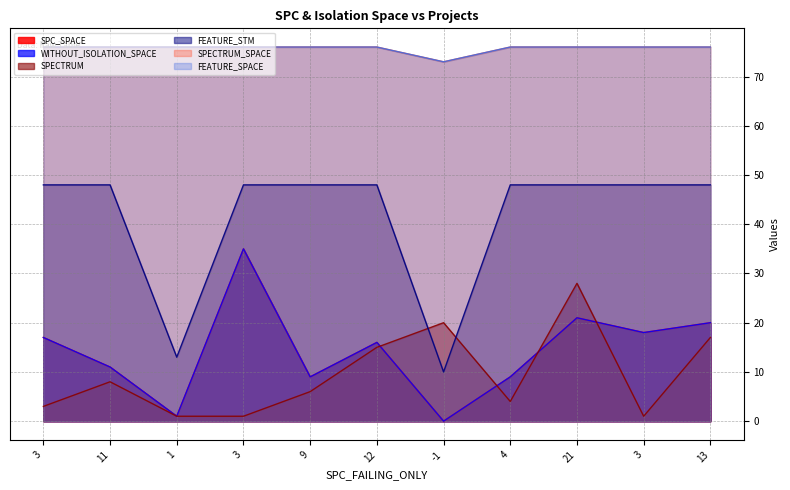

What is the average value of the WITHOUT_ISOLATION_SPACE series?

14